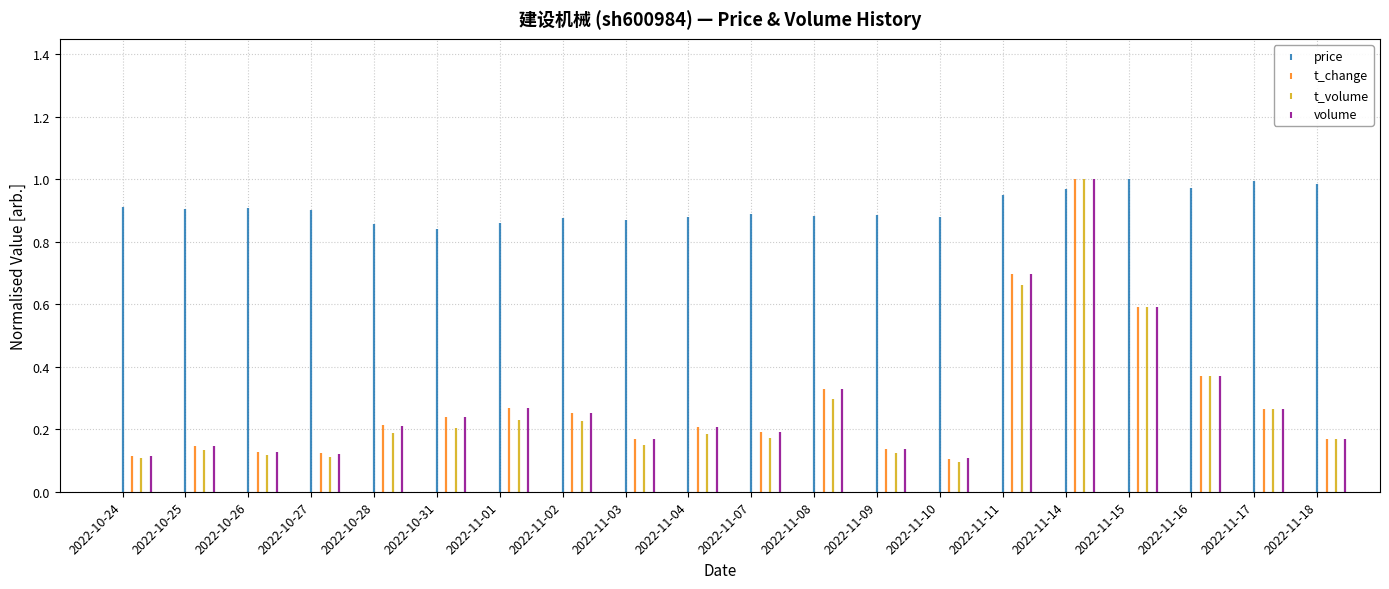

What is the minimum value for t_change?

0.1